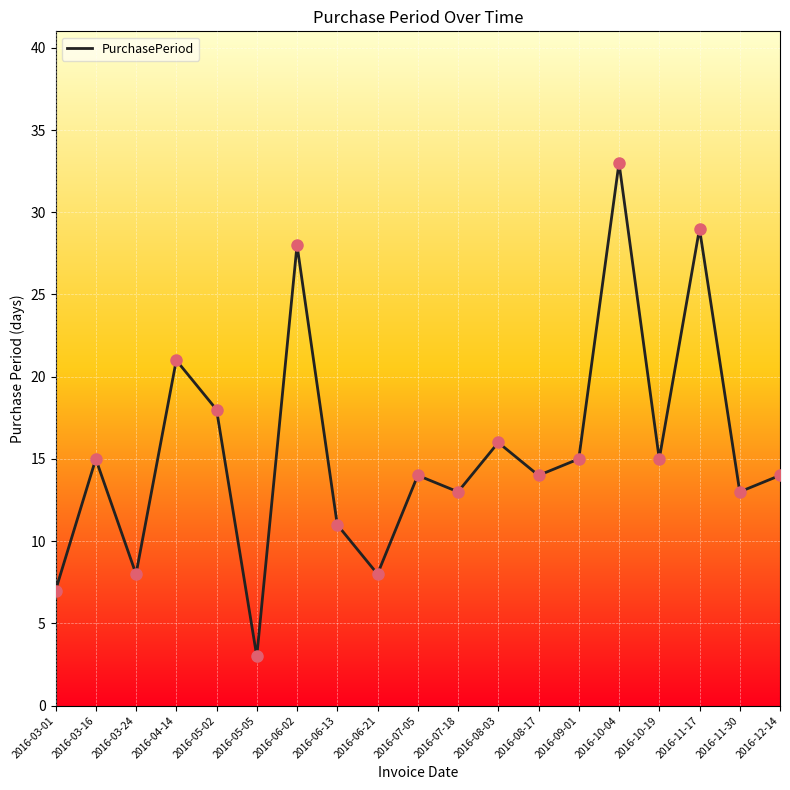

What is the change in value from 2016-04-14 to 2016-07-18?

-8